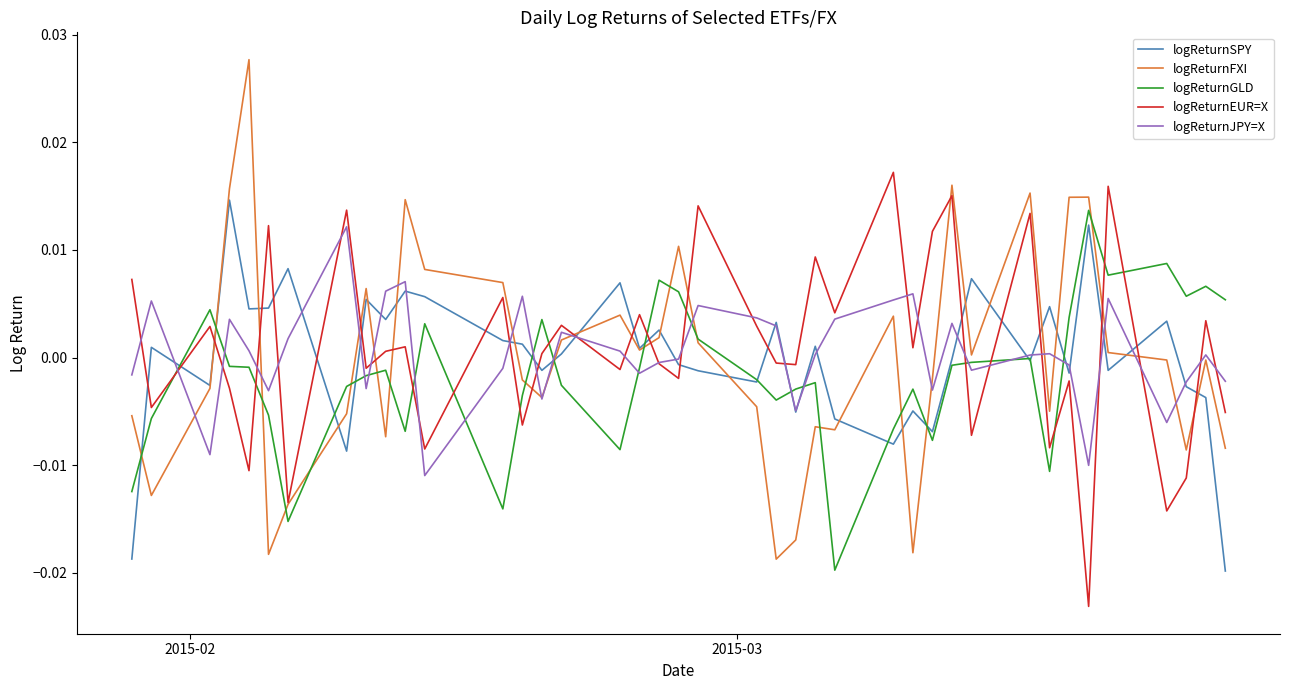

True or false: logReturnEUR=X and logReturnGLD intersect in this chart.

True